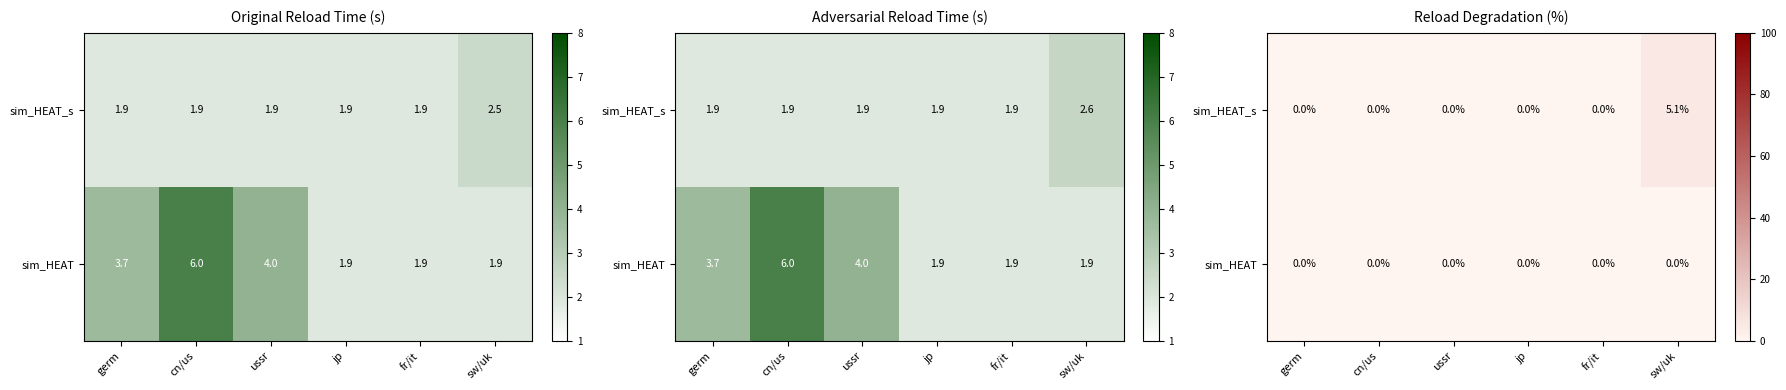

Is it true that sim_HEAT_s equals 0.0 at jp?

True